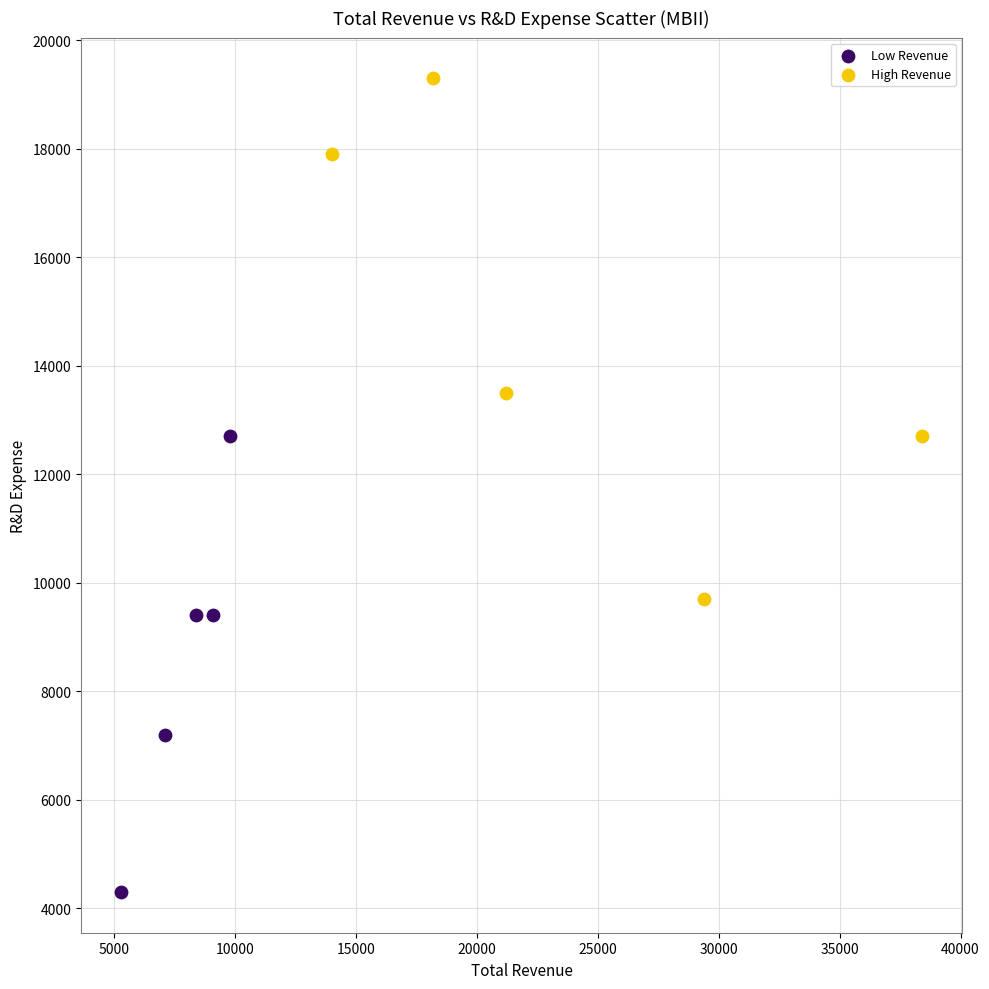

Which series has the largest Y range (max minus min)?

High Revenue